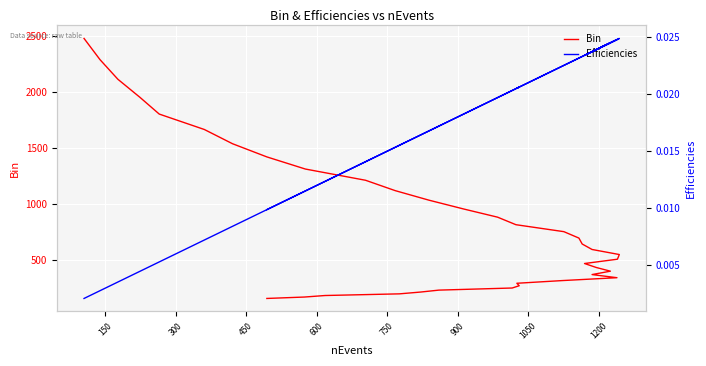

True or false: Efficiencies and Bin intersect in this chart.

False